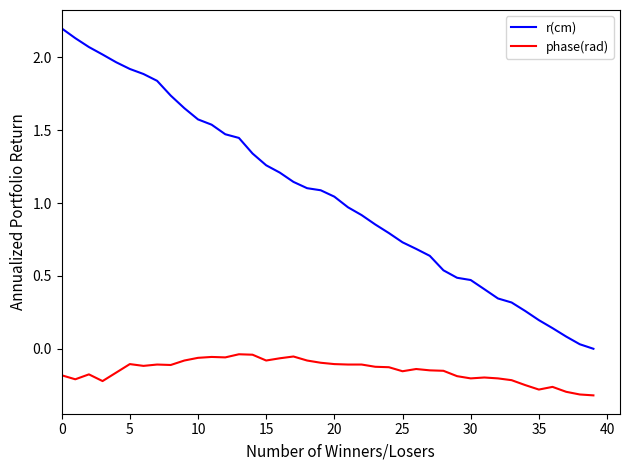

List the series in order of their overall mean, lowest first.

phase(rad), r(cm)